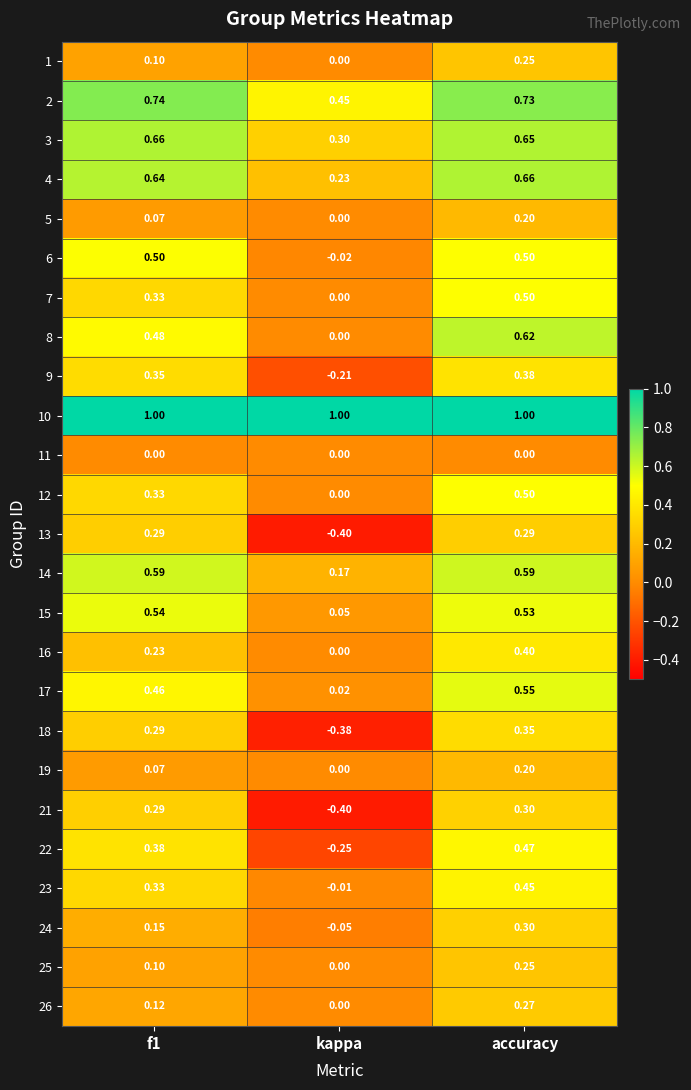

Which category has the lowest value across all series?

kappa